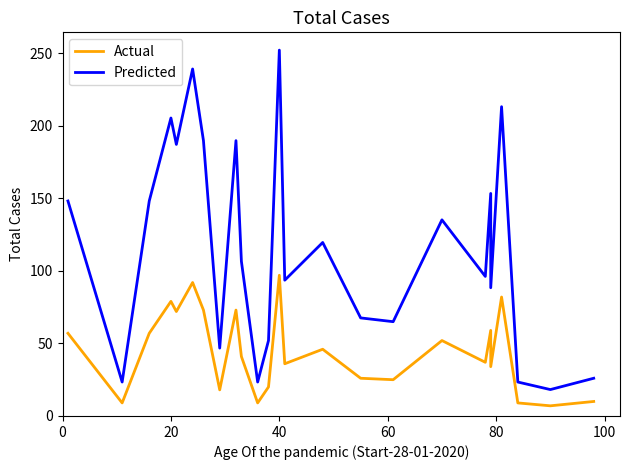

How many interior local valleys does the Predicted series have?

9